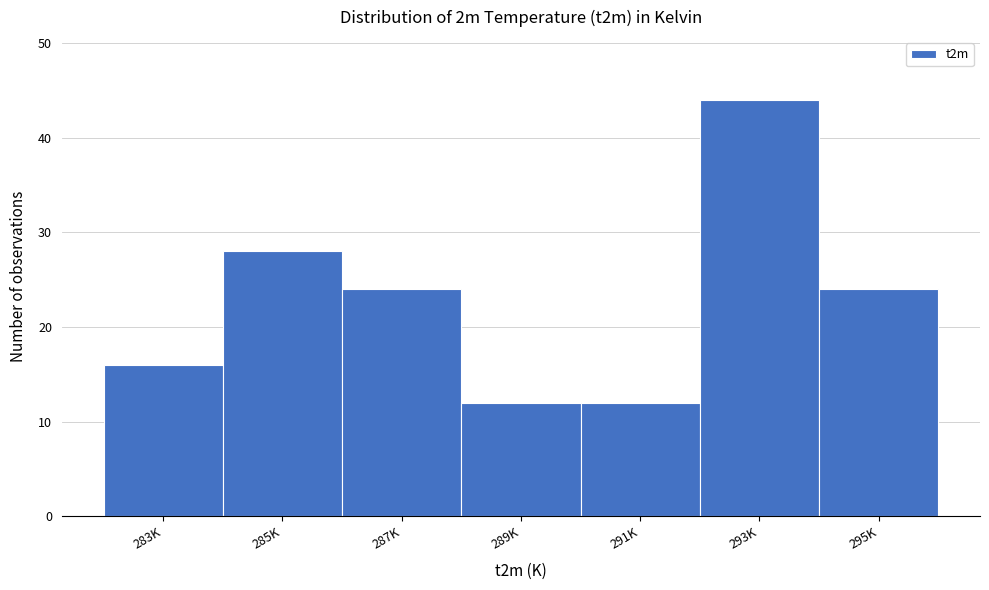

Reading right to left, transcribe all the data shown in this chart.

24	44	12	12	24	28	16